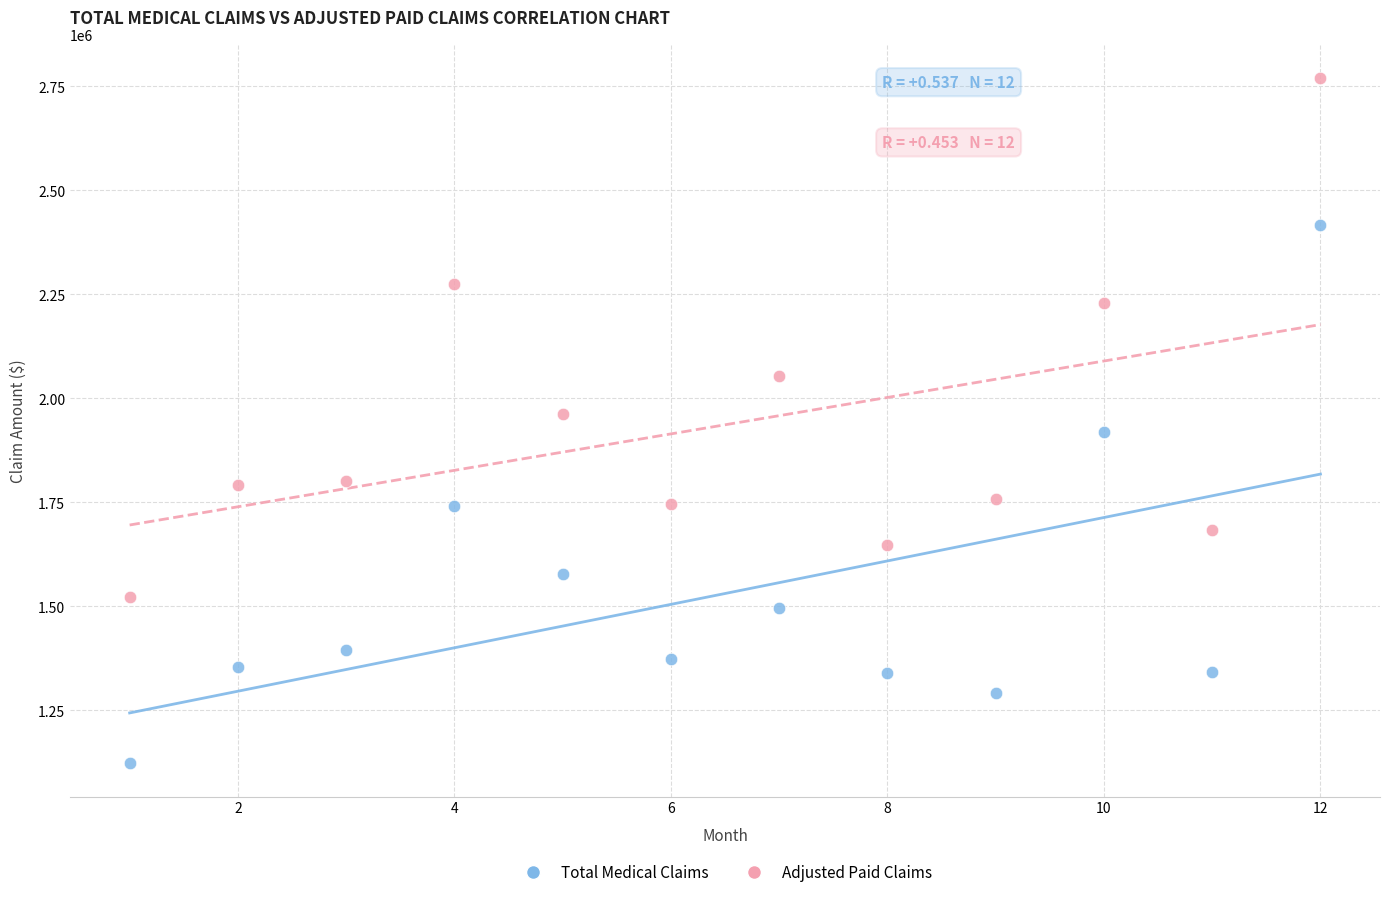

Which series reaches the minimum Y coordinate?

Total Medical Claims